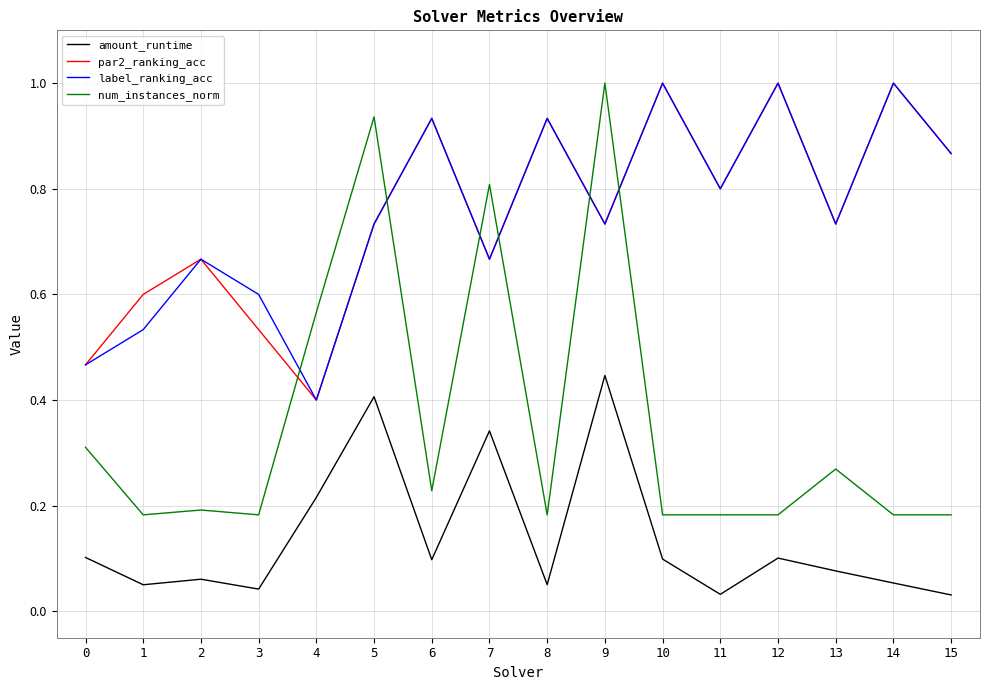

At which category does par2_ranking_acc reach its first local valley?

4